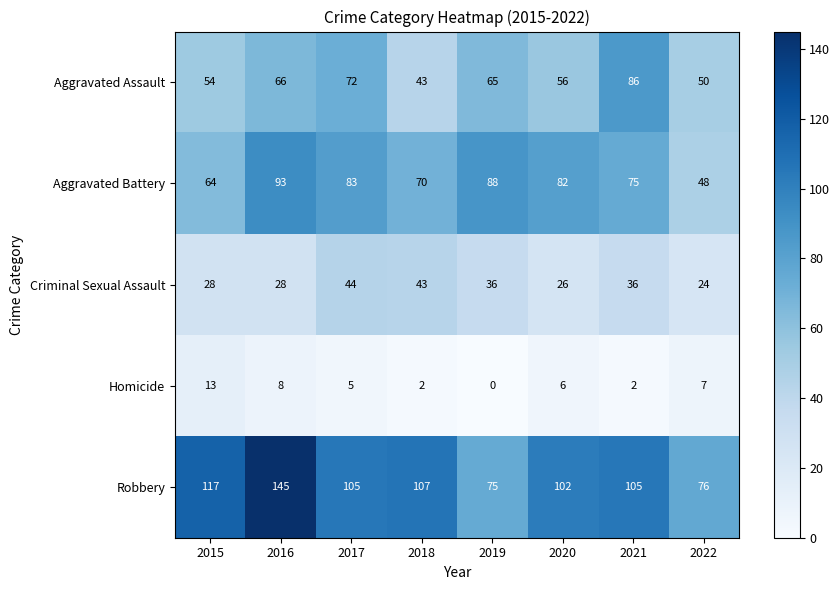

What is the total value across all series at 2015?

276